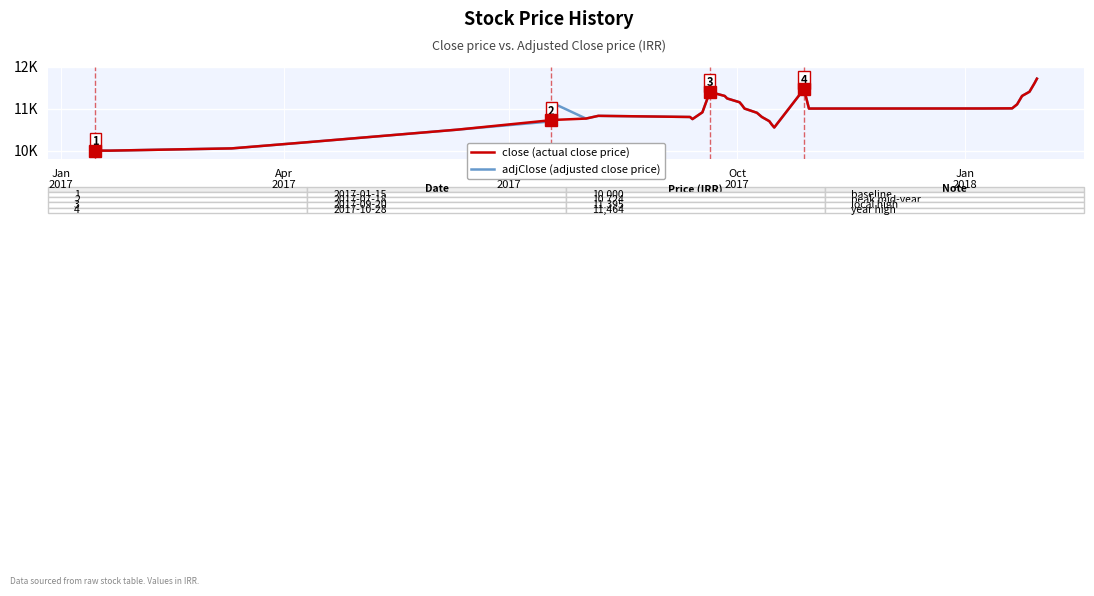

What are all the series names shown in the legend?

close (actual close price), adjClose (adjusted close price)